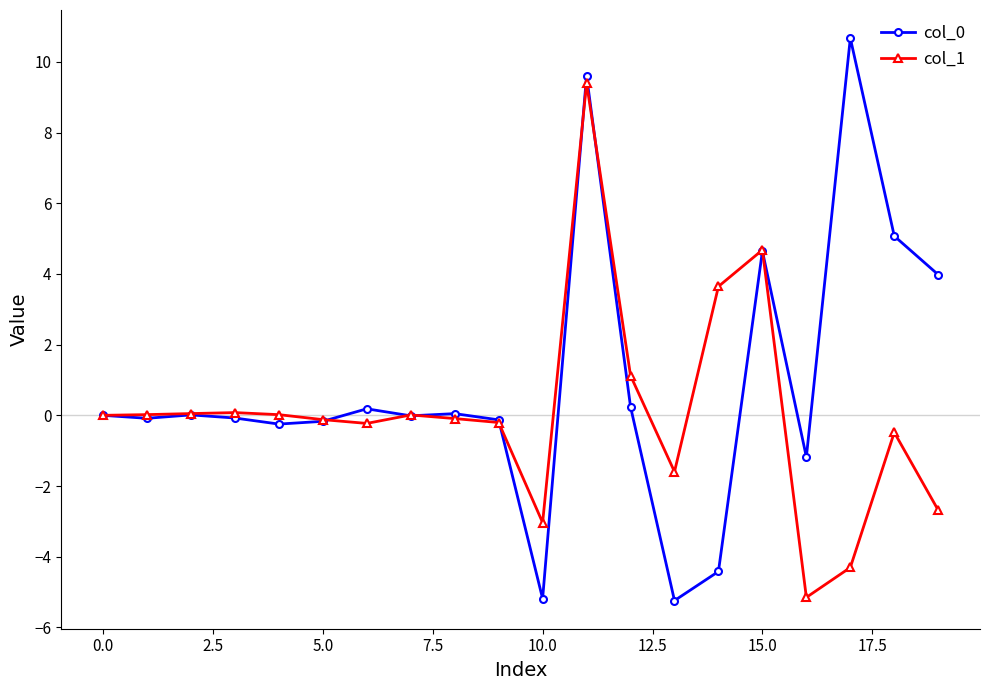

What is the value of the col_0 point at the 14th from the left?

-5.2